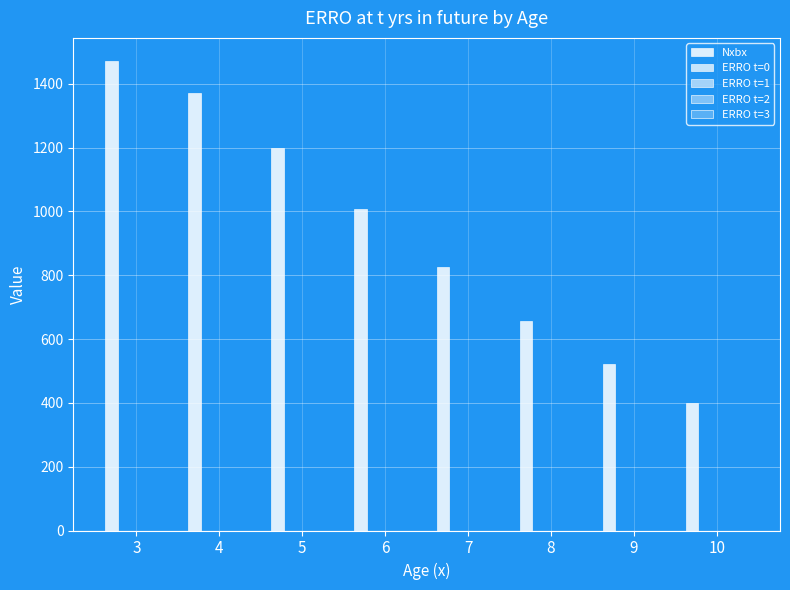

Which series has the widest spread of values?

Nxbx